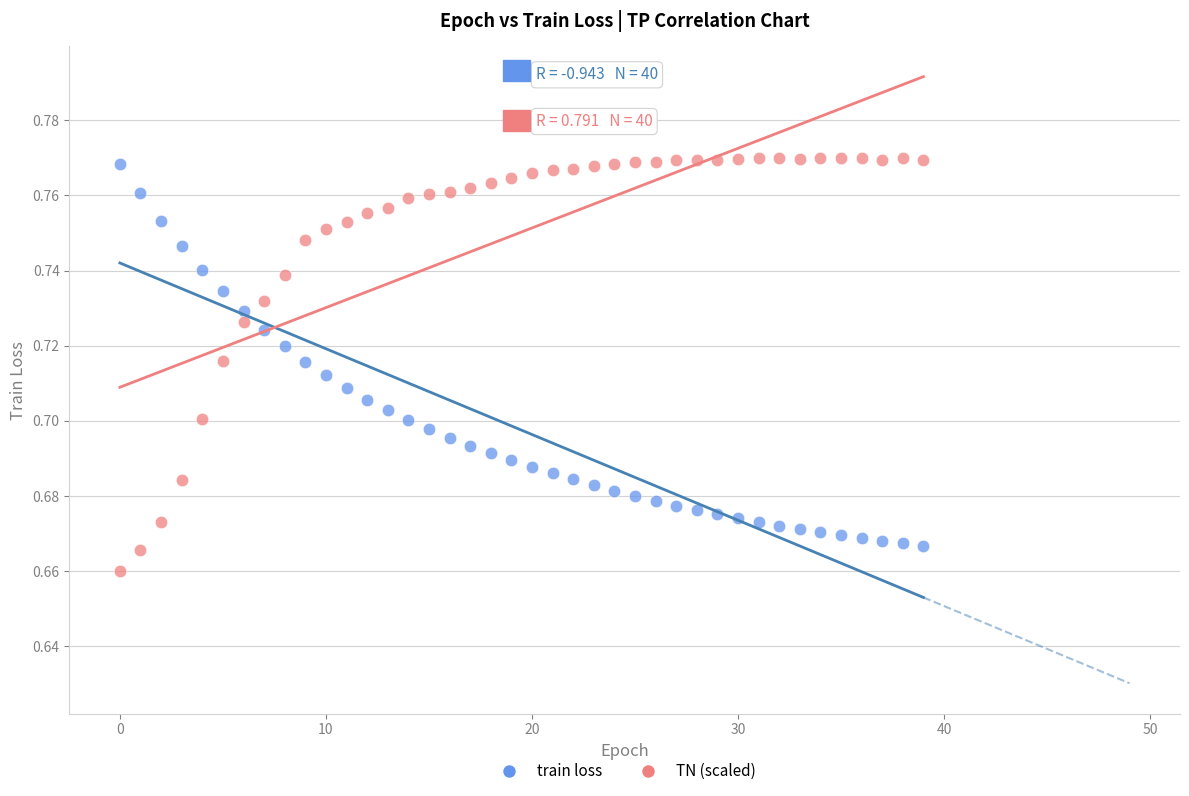

What are all the series names shown in the legend?

train loss, TN (scaled)